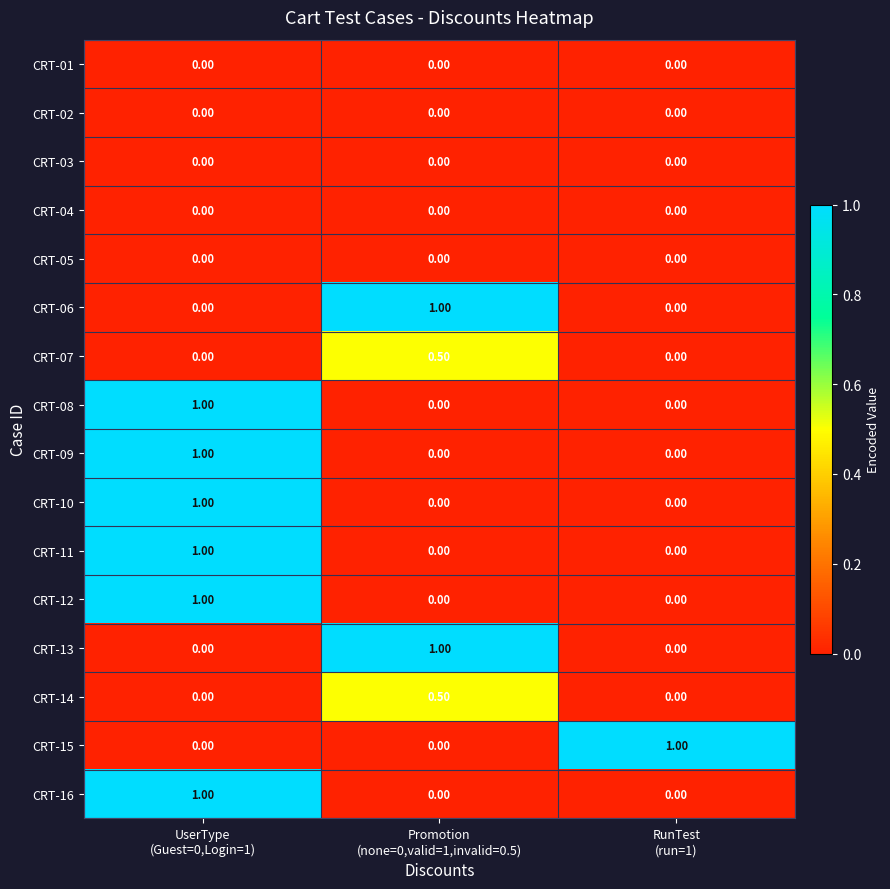

What is the difference between the maximum and minimum values in the CRT-07 series?

0.5